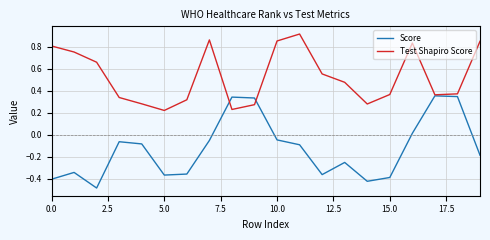

True or false: Score has more than 1 points higher than both neighbors.

True